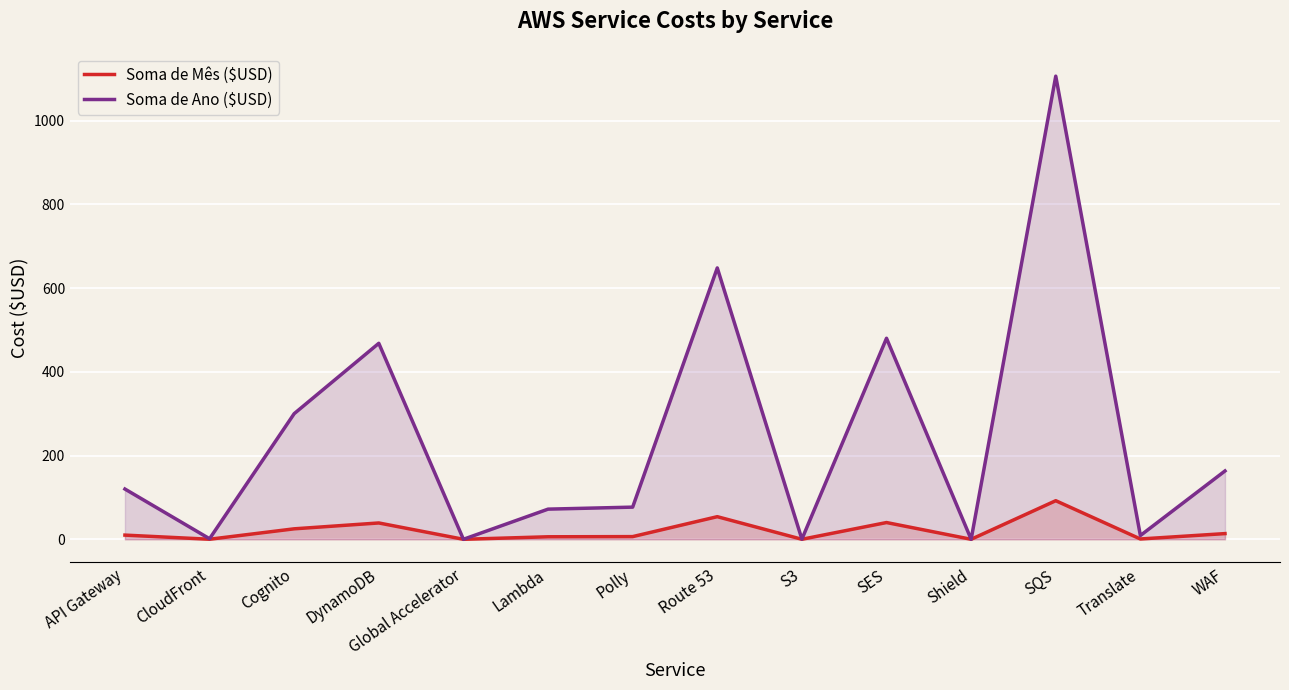

Which has a higher value, Lambda or Cognito?

Cognito